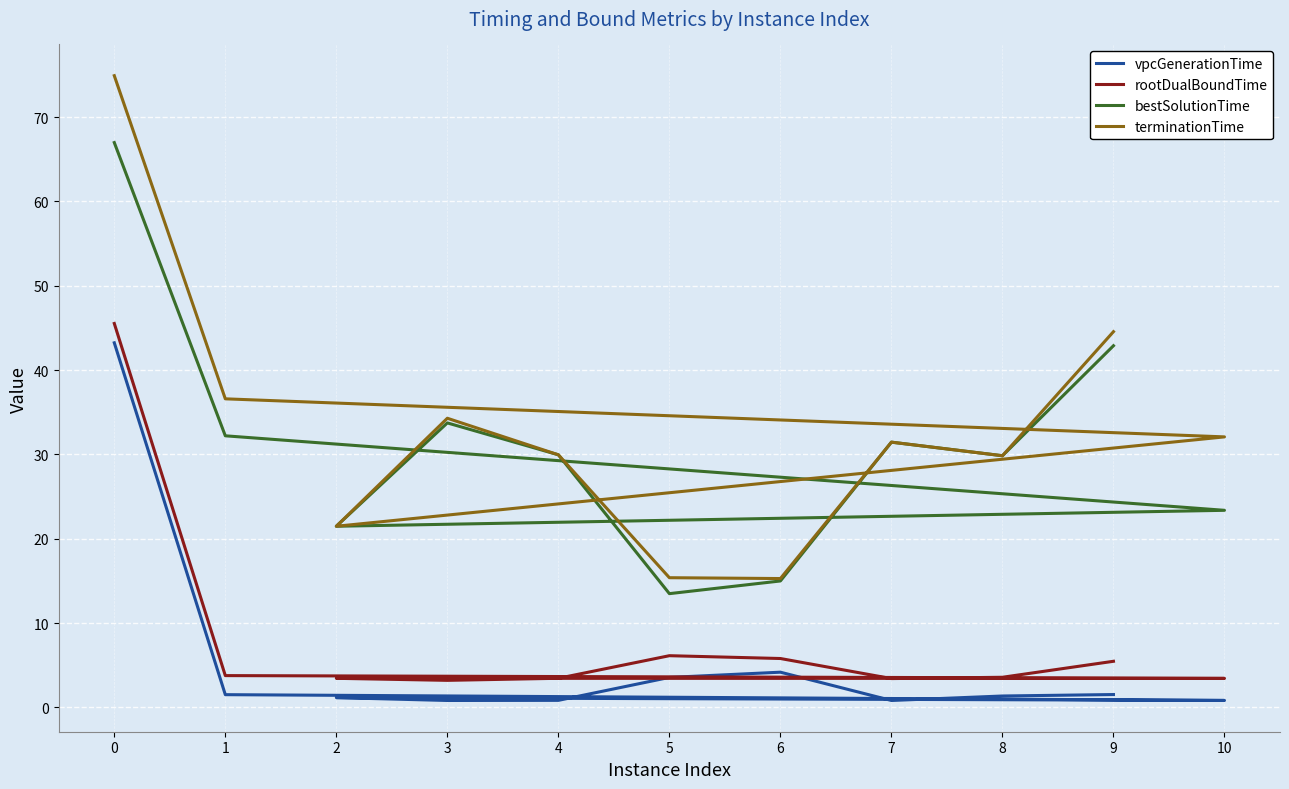

Reading left to right, list all the values displayed in this chart.

vpcGenerationTime: 43.2	1.5	0.8	1.2	0.8	0.8	3.5	4.2	0.8	1.3	1.5
rootDualBoundTime: 45.5	3.8	3.4	3.4	3.2	3.4	6.1	5.8	3.4	3.6	5.5
bestSolutionTime: 67.0	32.2	23.4	21.5	33.7	30.0	13.5	15.0	31.5	29.8	42.9
terminationTime: 74.9	36.6	32.1	21.5	34.3	30.0	15.4	15.3	31.5	29.8	44.6